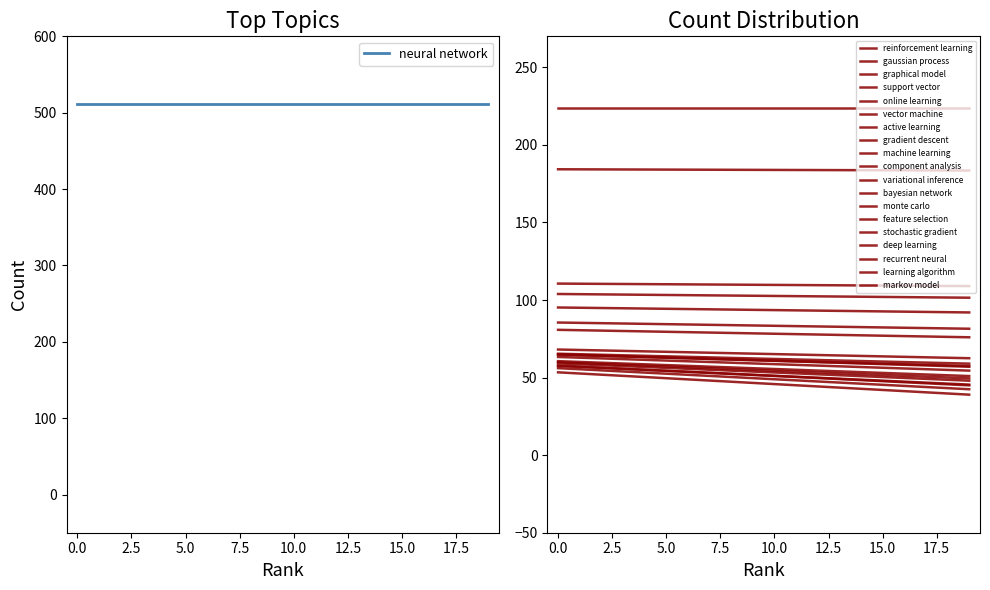

What is the change in value from active learning to monte carlo?

-22